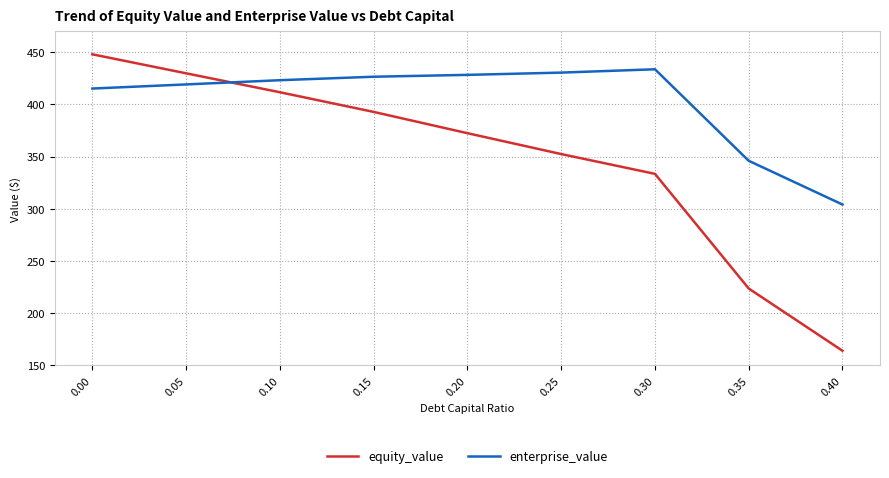

Is this an area chart (filled region under the line)?

No